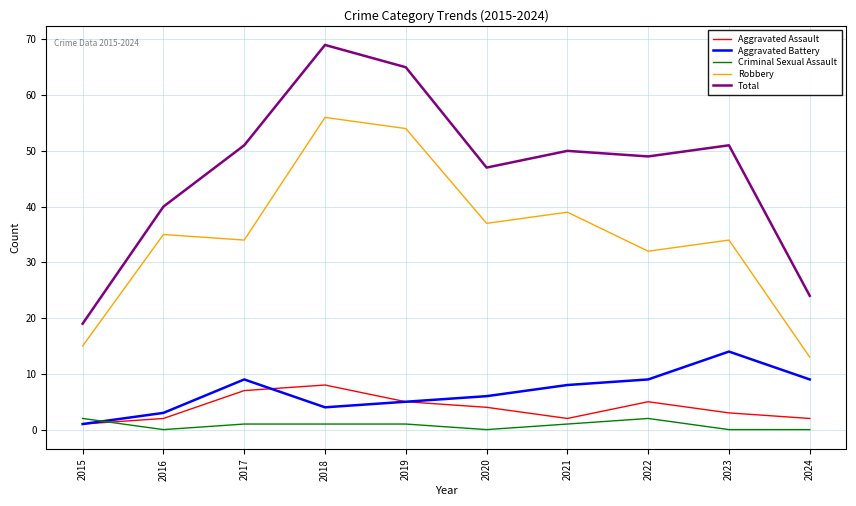

True or false: Robbery has a value of 39 at 2021.

True